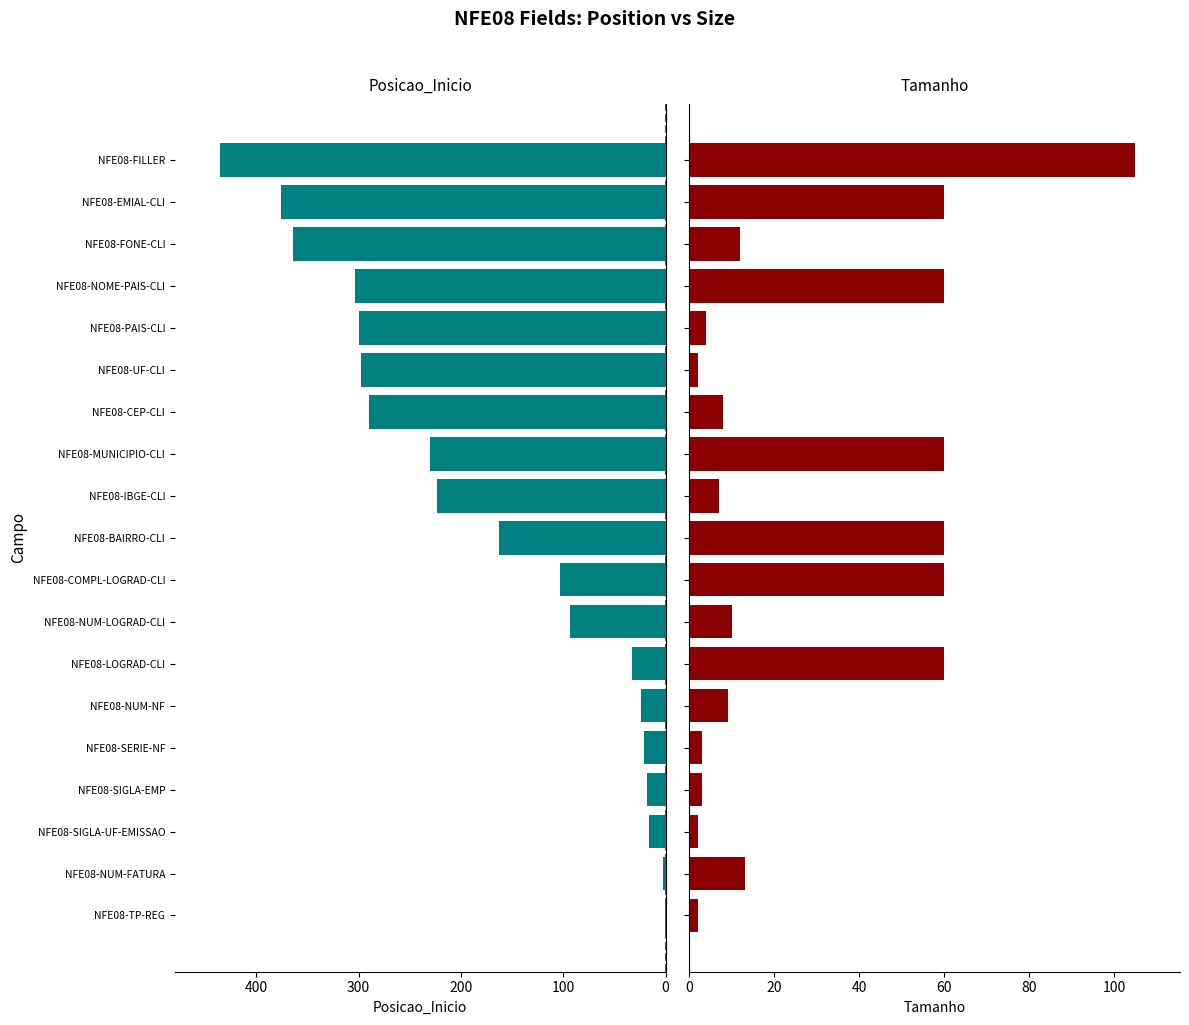

What position from the left is NFE08-BAIRRO-CLI?

10